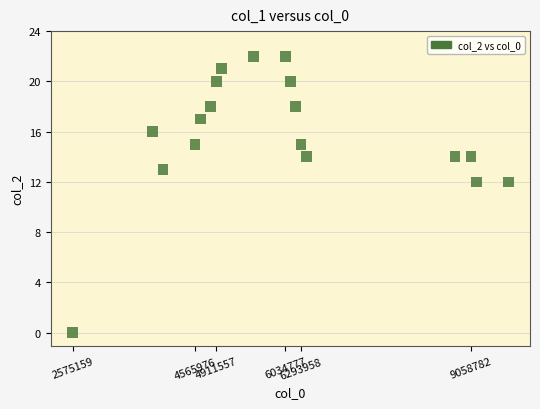

What is the range of X values (max minus min)?

7088428